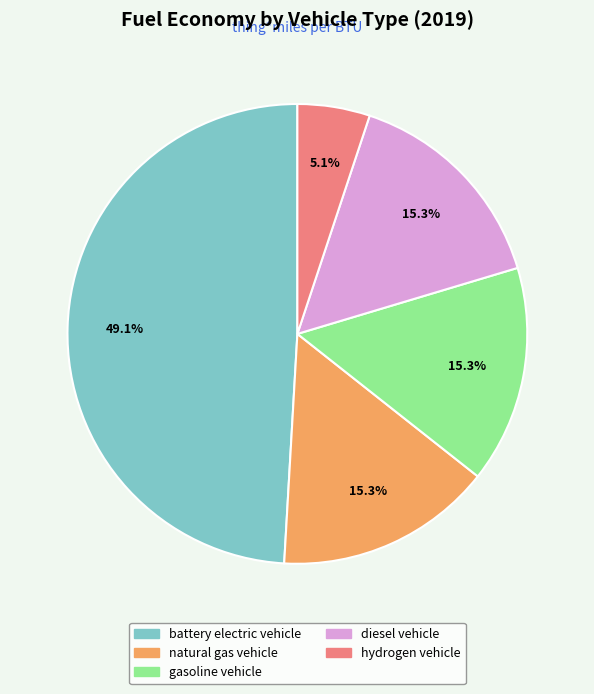

To the nearest percent, what is the difference between the largest and smallest slice percentages?

44%